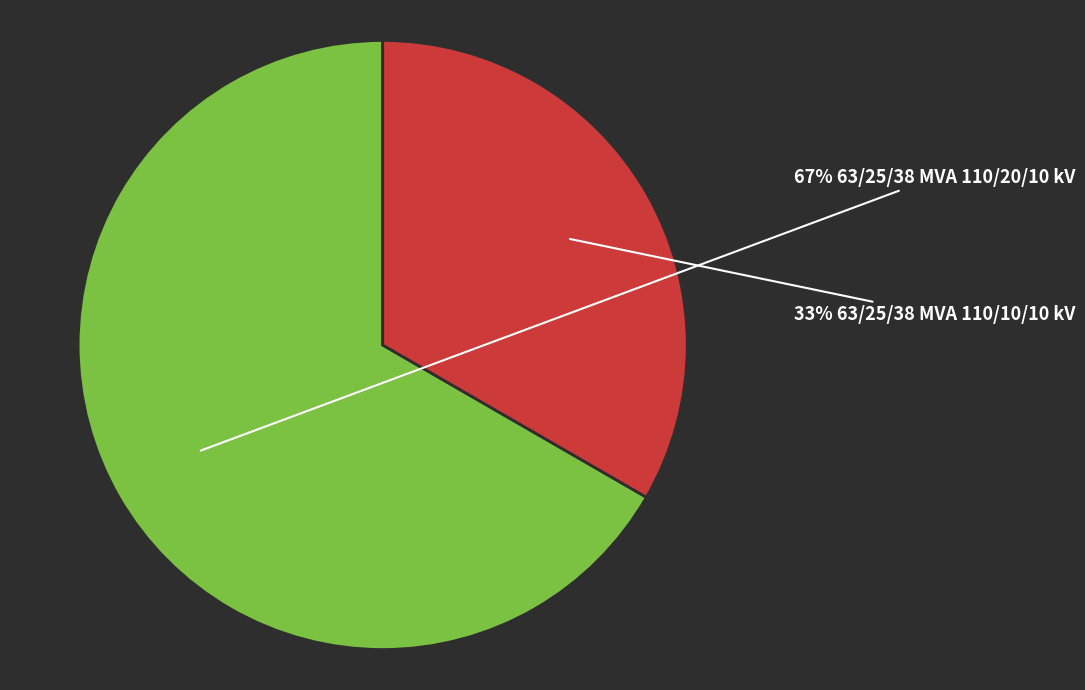

Is there any slice that represents more than half of the pie?

Yes